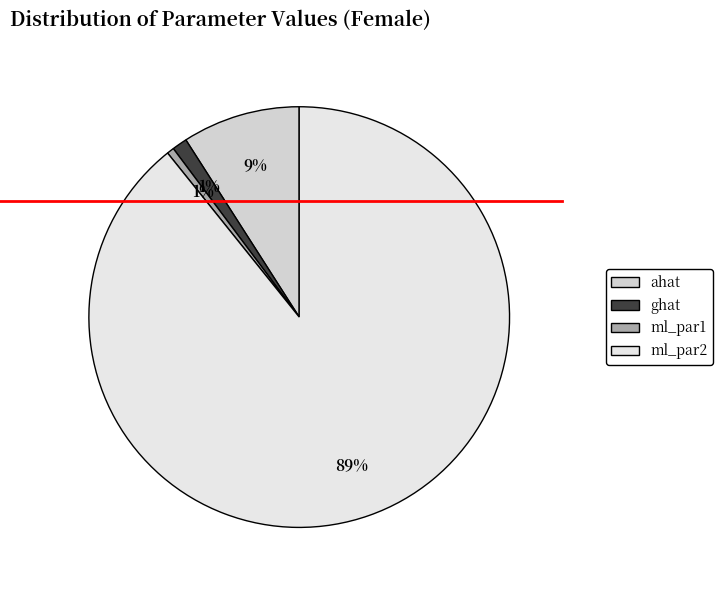

Which slice is the largest?

ml_par2